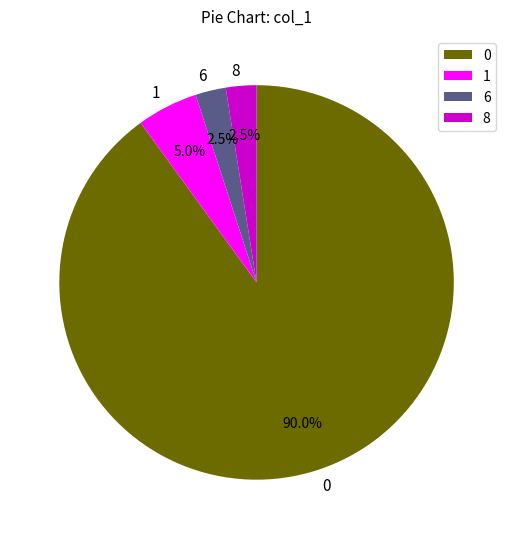

How many slices are in this pie chart?

4